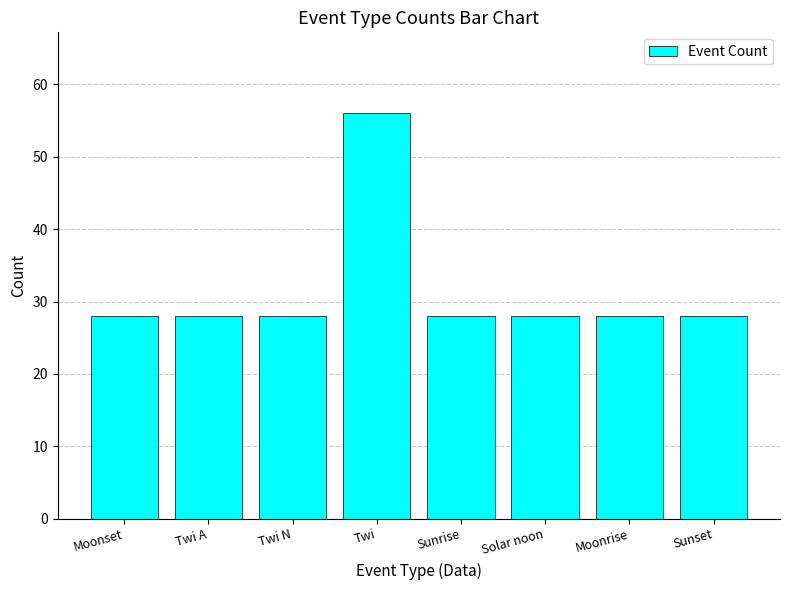

What is the average value?

32